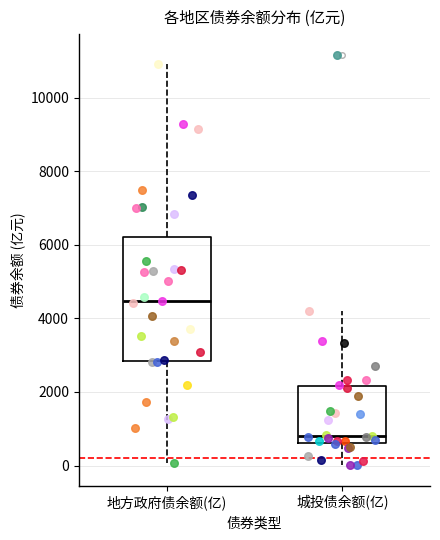

Reading left to right, read every box against the y-axis: the position of its median line, the range the box covers, and the ends of its whiskers. The values are not printed on the chart, so give them approximately, as read against the axis.

地方政府债余额(亿): median 4400, box 2800 to 6200, whiskers 0 to 11000
城投债余额(亿): median 800, box 600 to 2200, whiskers 0 to 4200